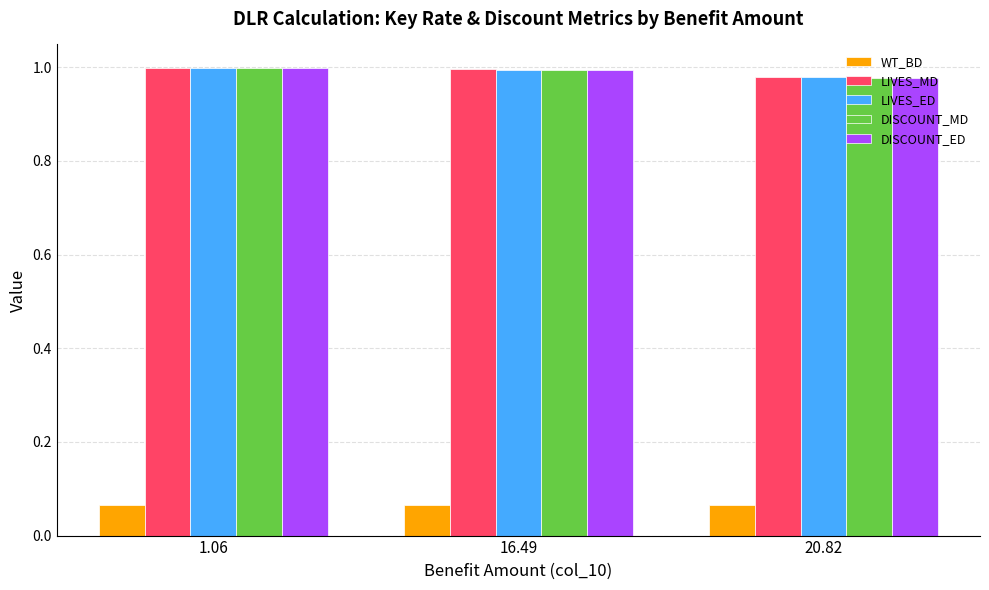

Is it true that DISCOUNT_MD equals 1.0 at 20.82?

True